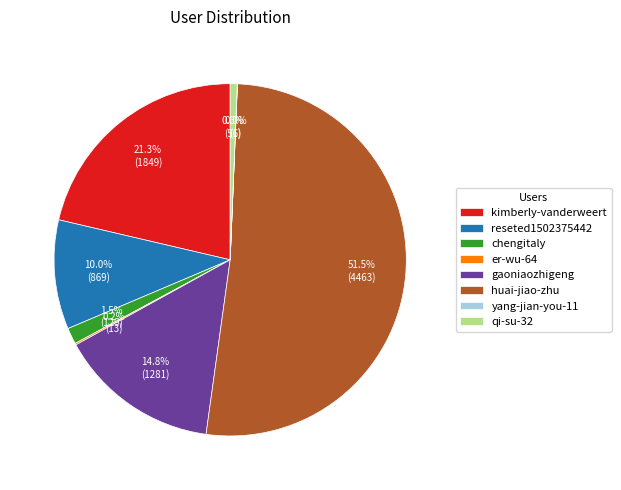

Between huai-jiao-zhu and gaoniaozhigeng, which is larger?

huai-jiao-zhu